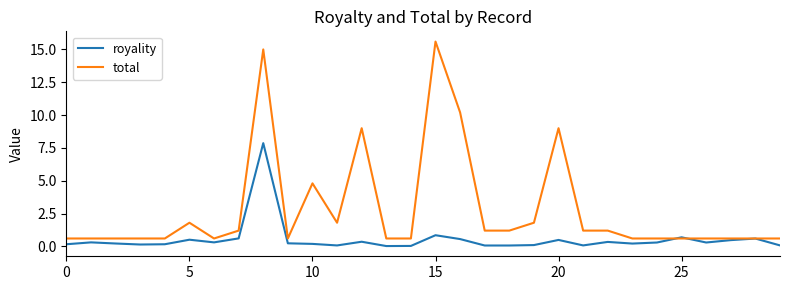

Which series has the largest total across all categories?

total